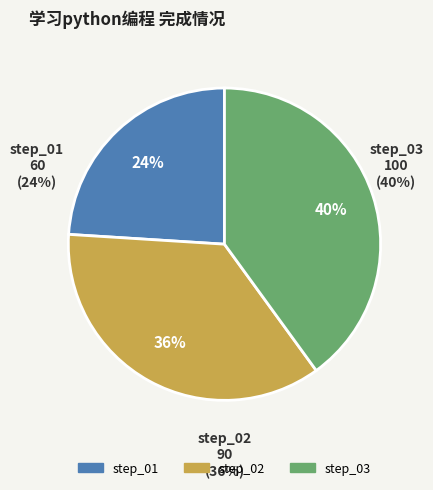

What is the smallest slice in the pie chart?

step_01